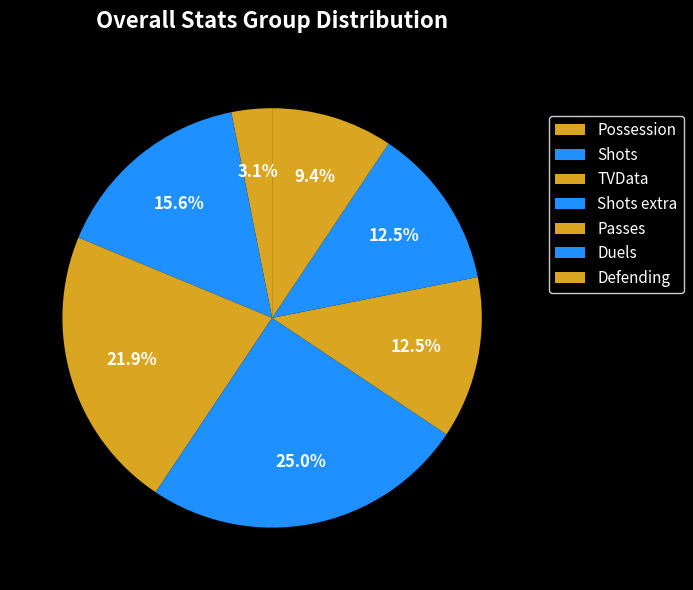

Rank the categories by value from highest to lowest.

Shots extra, TVData, Shots, Passes, Duels, Defending, Possession